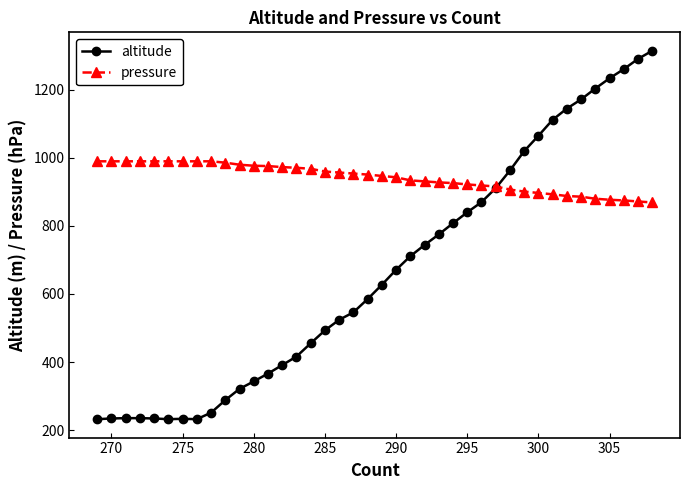

List the series in order of their overall mean, lowest first.

altitude, pressure